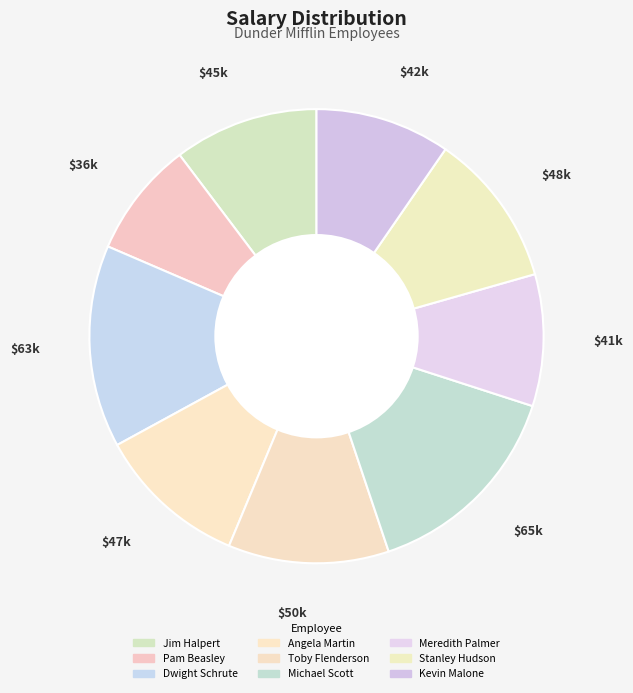

To the nearest percent, what is the average slice percentage?

11%